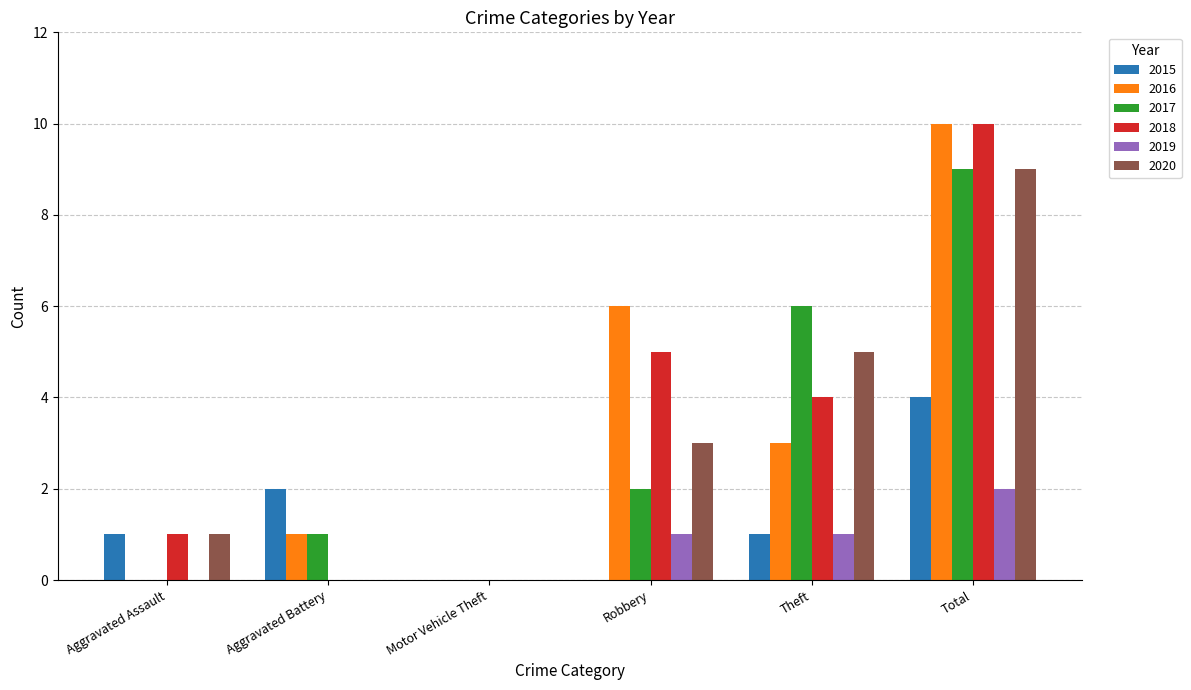

Count the number of data series in this chart.

6